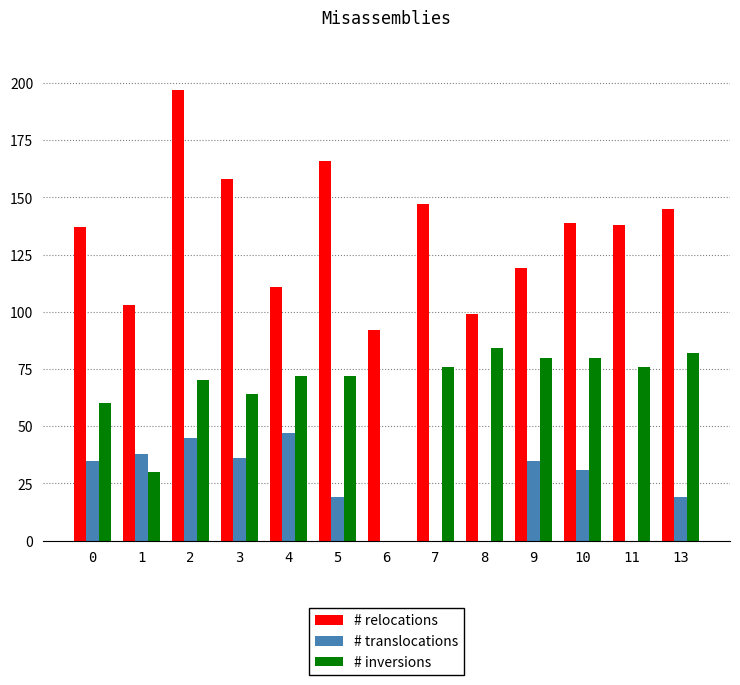

Is it true that # inversions equals 80 at 9?

True